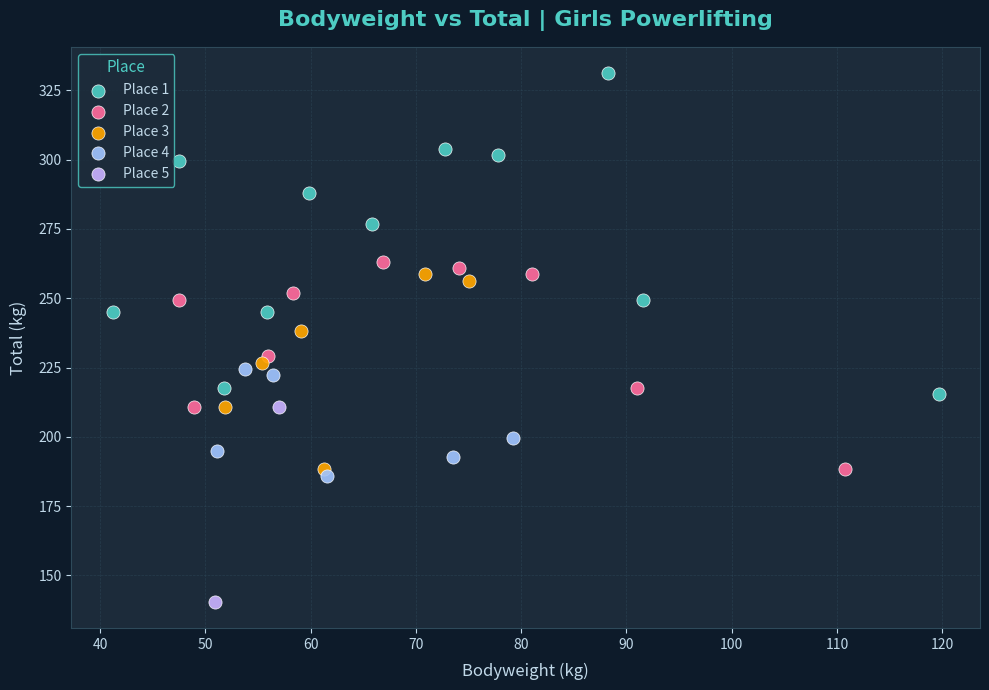

Which series contains the highest Y value?

Place 1